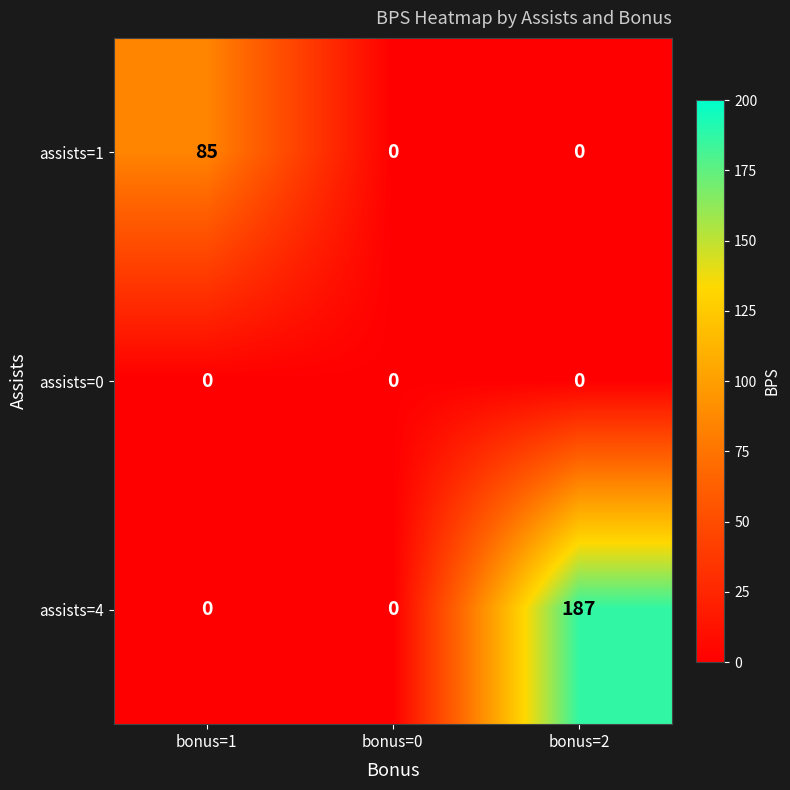

Which series has the largest total across all categories?

assists=4